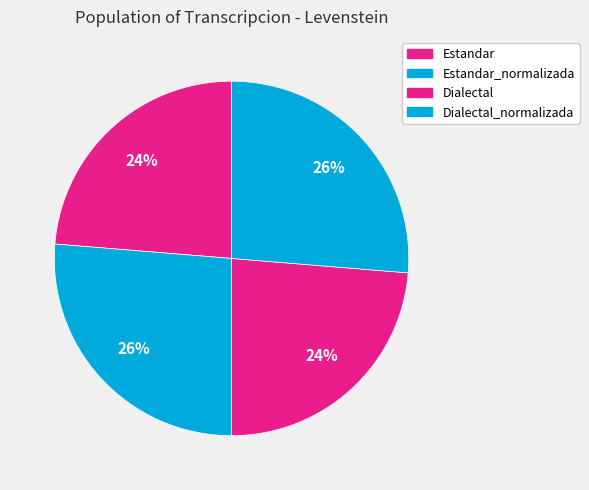

True or false: Estandar accounts for 38% of the total.

False